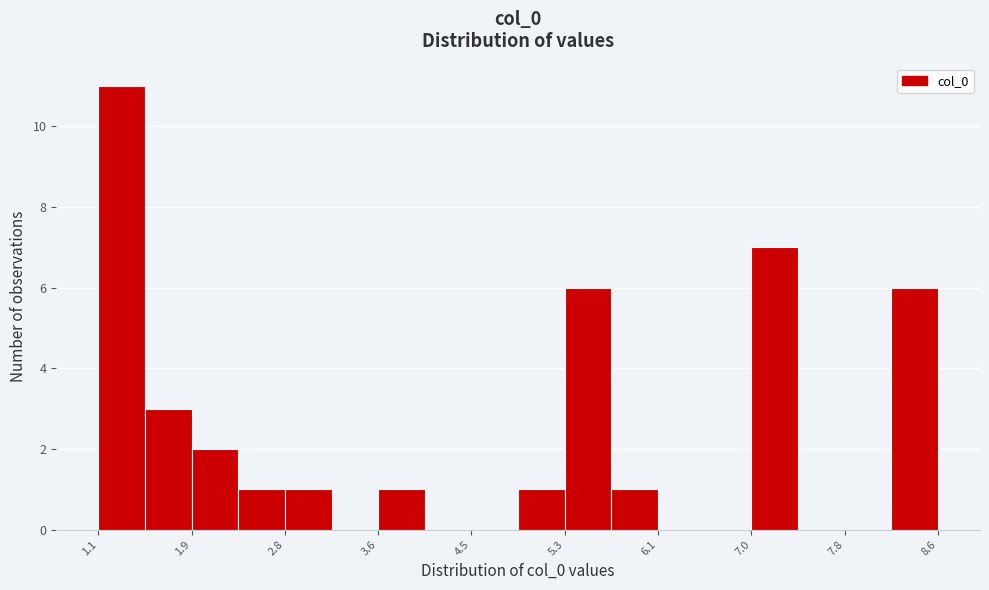

Over which range of the x-axis is the bar tallest?

1.1 to 1.5